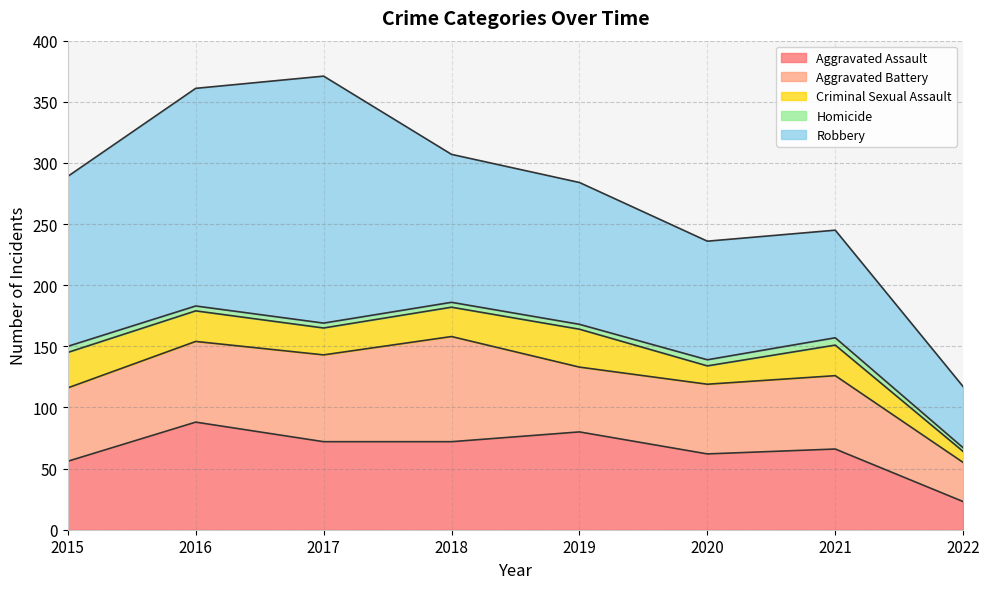

List the series in order of their peak value, highest first.

Robbery, Aggravated Assault, Aggravated Battery, Criminal Sexual Assault, Homicide